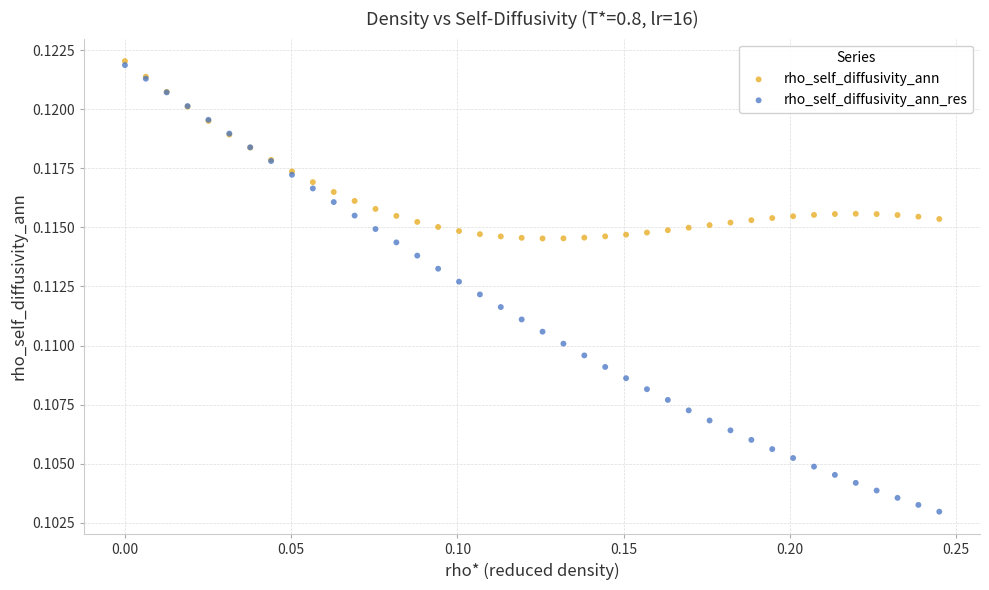

What are all the series names shown in the legend?

rho_self_diffusivity_ann, rho_self_diffusivity_ann_res